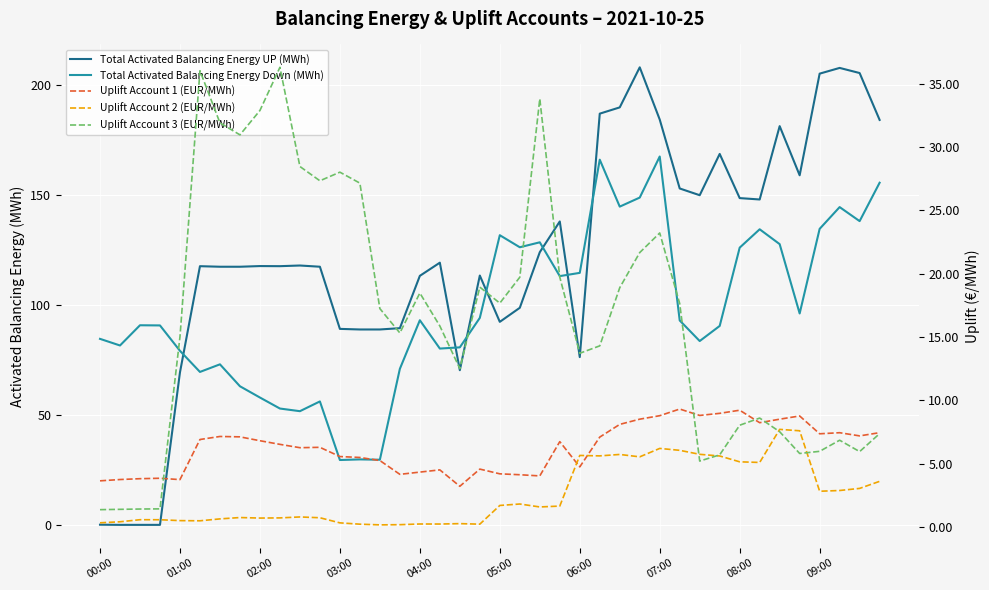

How many data points in Total Activated Balancing Energy Down (MWh) are above 92?

20